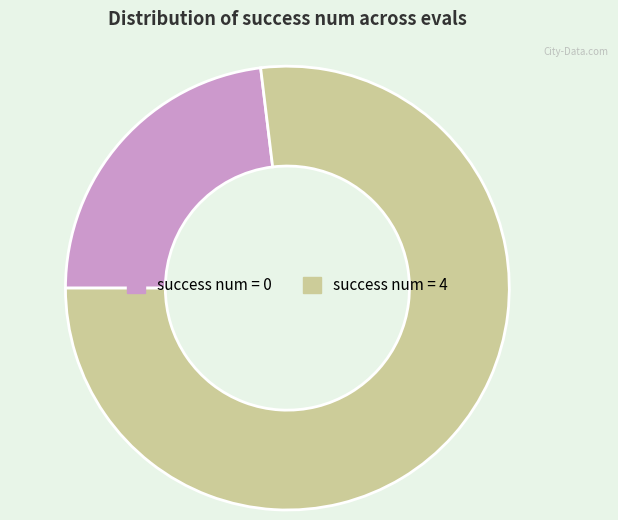

How many slices are in this pie chart?

2